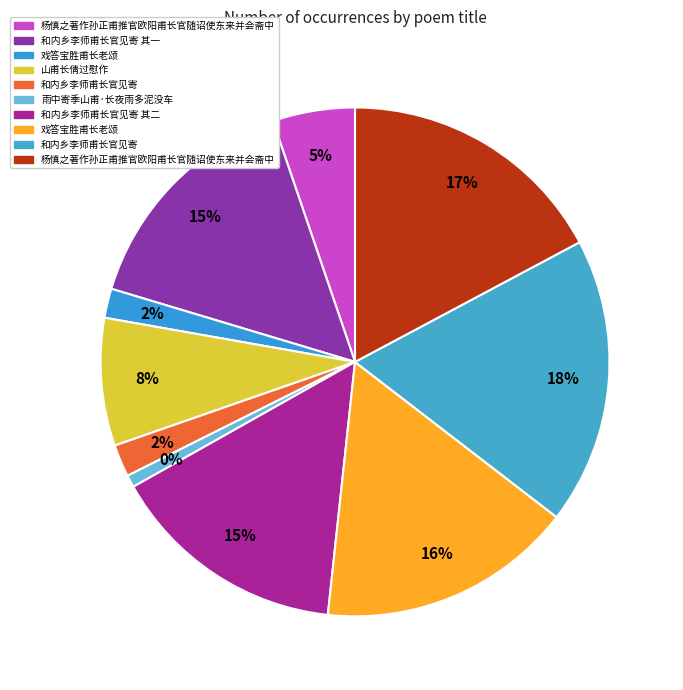

Is 雨中寄季山甫·长夜雨多泥没车 the majority of the pie?

No